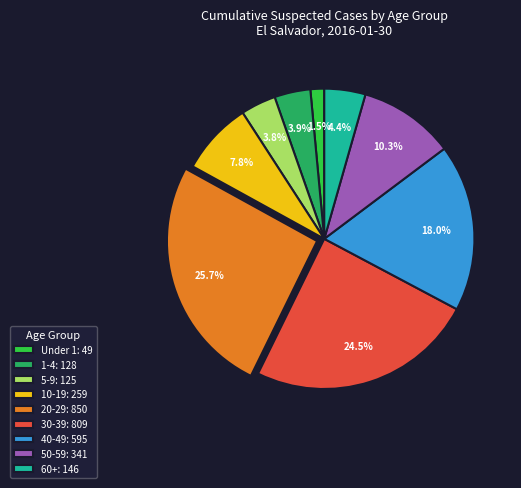

Combined, do 40-49 and 30-39 account for over 50%?

No